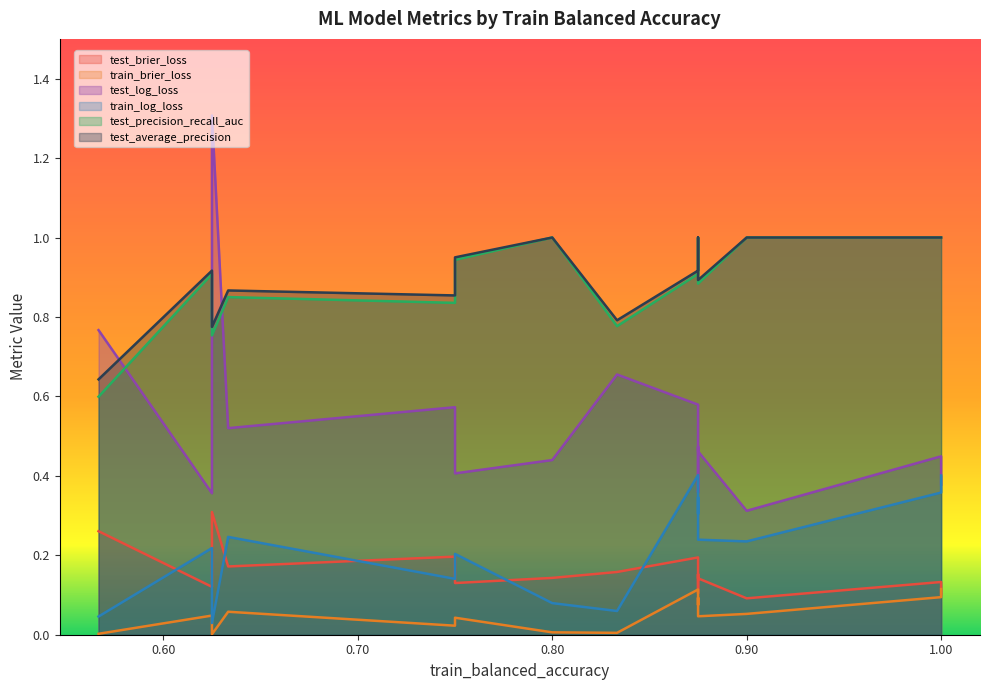

At 0.875, list the series in order from smallest to largest.

train_brier_loss, test_brier_loss, train_log_loss, test_log_loss, test_precision_recall_auc, test_average_precision